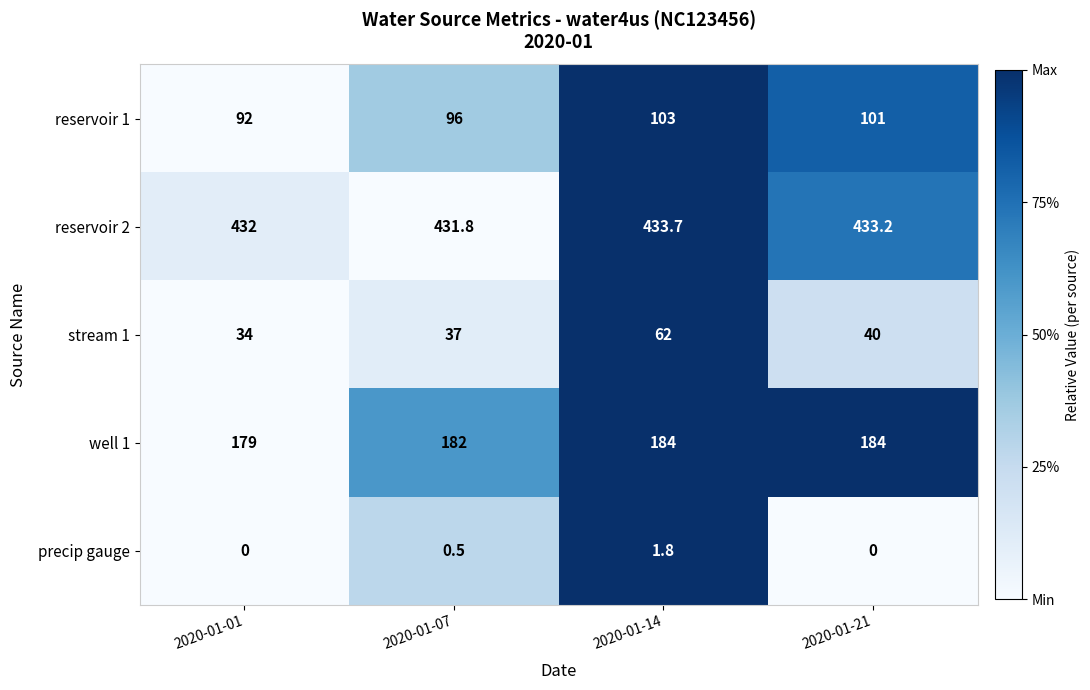

Which category has the lowest value in the reservoir 1 series?

2020-01-01